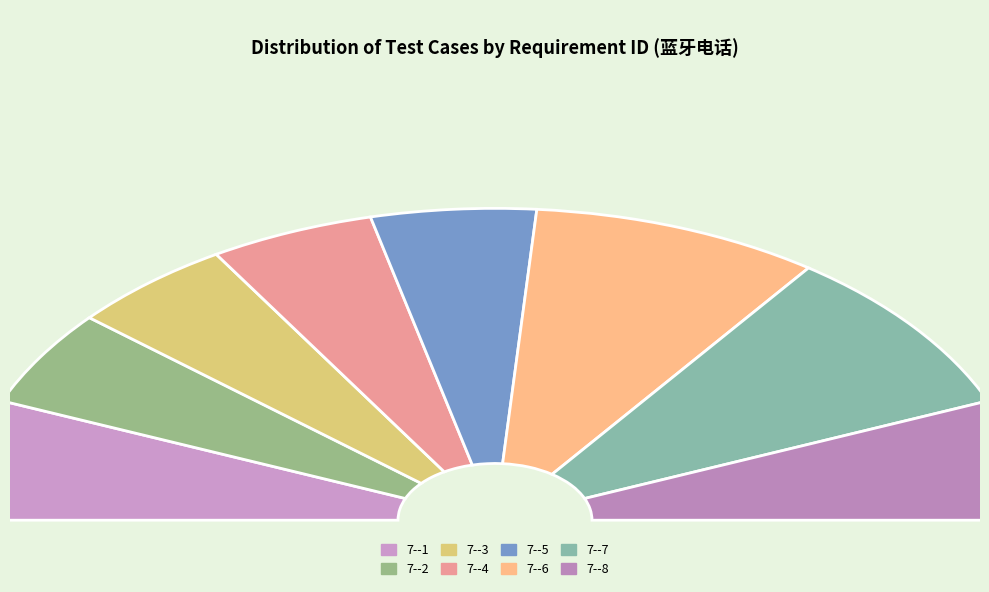

How many slices are in this pie chart?

8